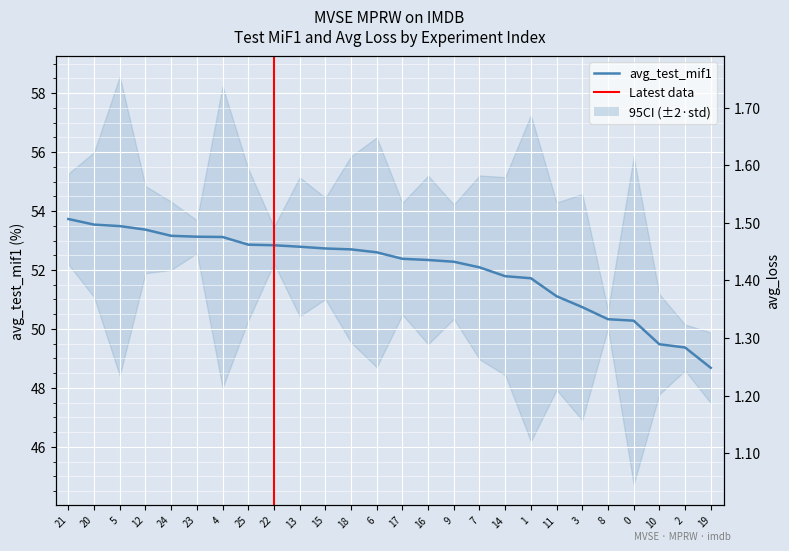

Reading left to right, list all the values displayed in this chart.

avg_test_mif1: 53.7	53.5	53.5	53.4	53.2	53.1	53.1	52.9	52.8	52.8	52.7	52.7	52.6	52.4	52.3	52.3	52.1	51.8	51.7	51.1	50.7	50.3	50.3	49.5	49.4	48.7
avg_loss: 1.1	1.2	1.1	1.1	1.1	1.1	1.1	1.1	1.1	1.1	1.1	1.1	1.1	1.3	1.1	1.1	1.1	1.1	1.2	1.3	1.3	1.5	1.4	1.7	1.7	1.6